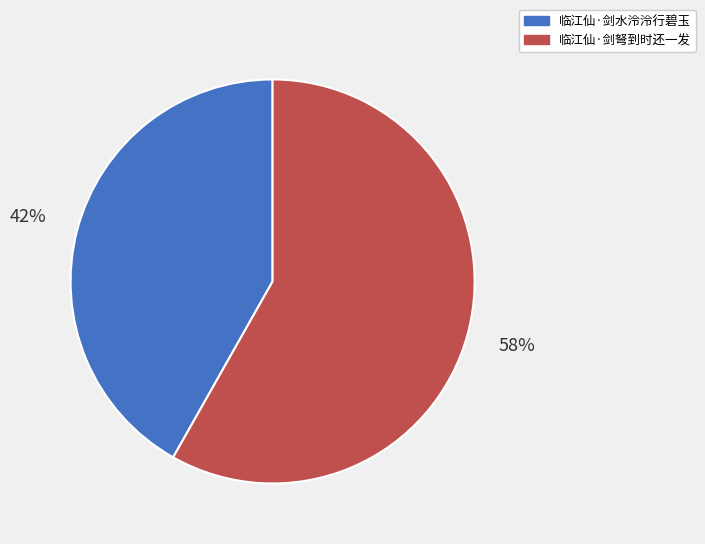

Which category has the smallest portion of the pie?

临江仙·剑水泠泠行碧玉